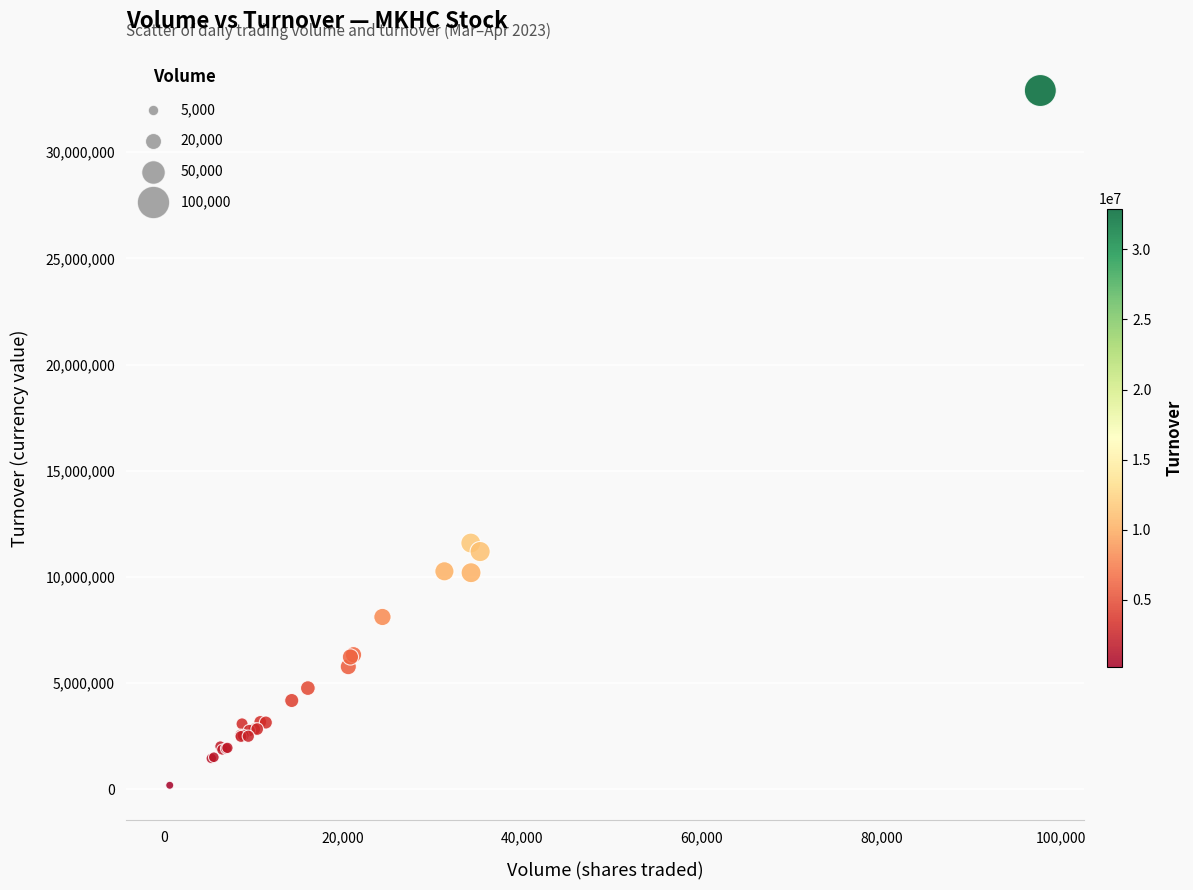

What Y value in the scatter plot is closest to 16549629?

11599111.0